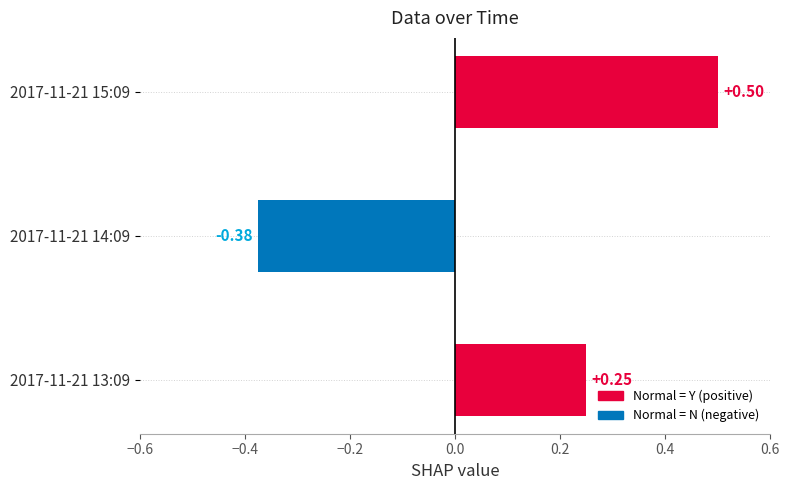

Rank the categories by value from highest to lowest.

2017-11-21 15:09, 2017-11-21 13:09, 2017-11-21 14:09